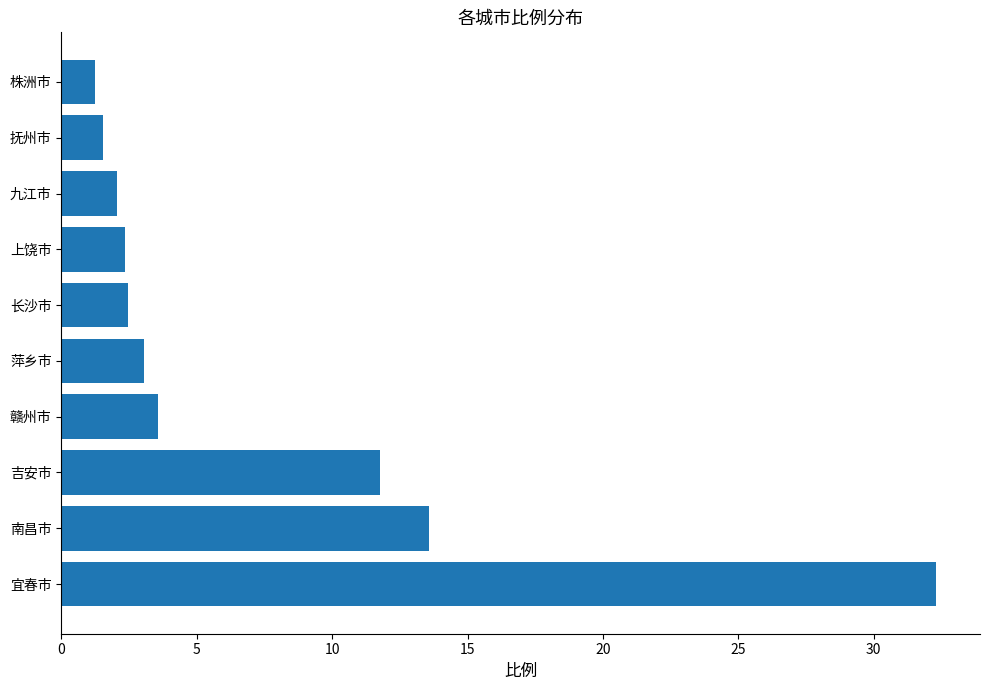

What is the sum of all values?

74.0